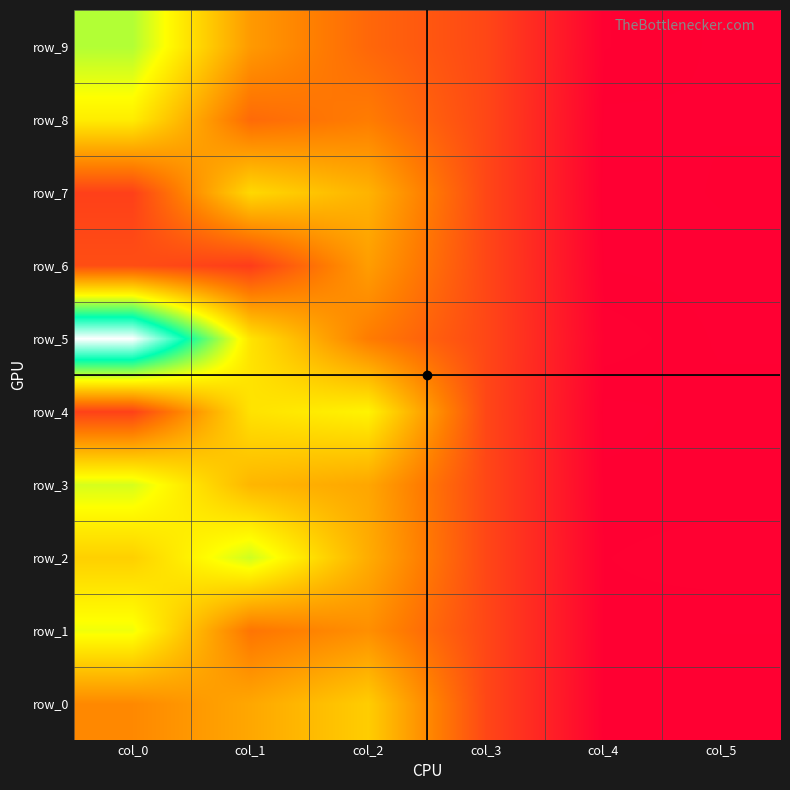

True or false: row_8 has a value of 0.1 at col_2.

False